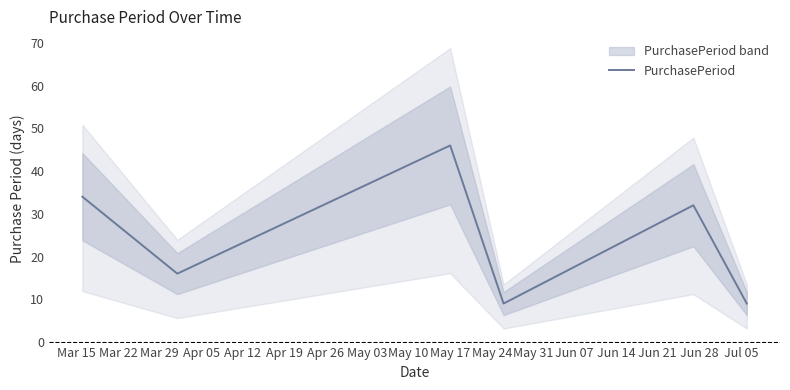

What is the lowest value of the PurchasePeriod series?

9